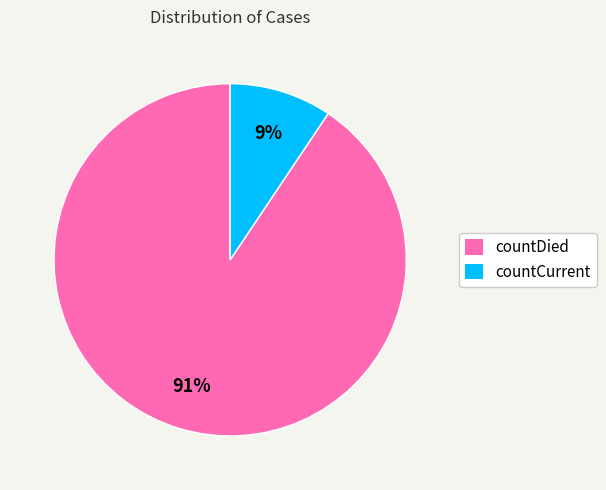

What percentage is the countCurrent slice, to the nearest percent?

9%